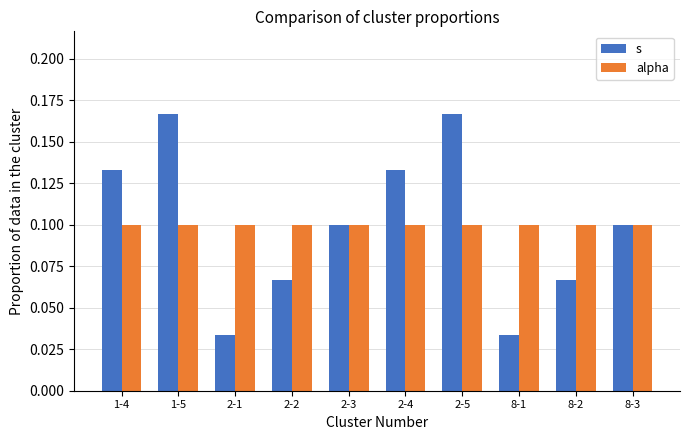

List the series in order of their peak value, lowest first.

alpha, s